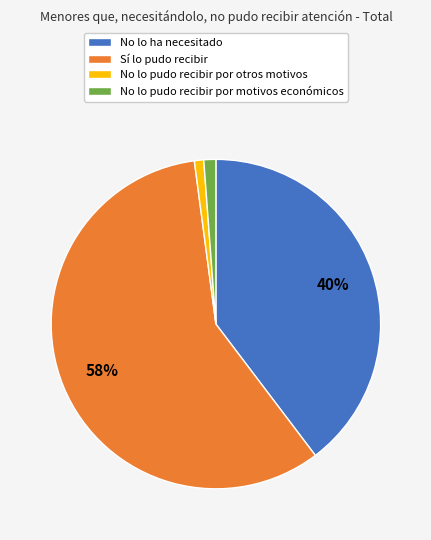

True or false: No lo pudo recibir por otros motivos accounts for 1% of the total.

True